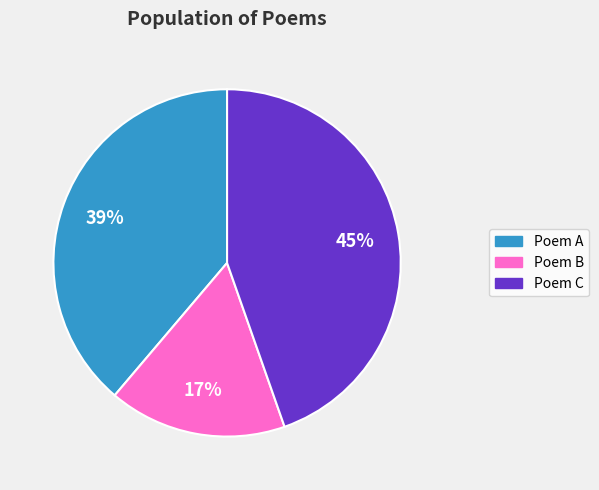

Does any single category account for the majority?

No